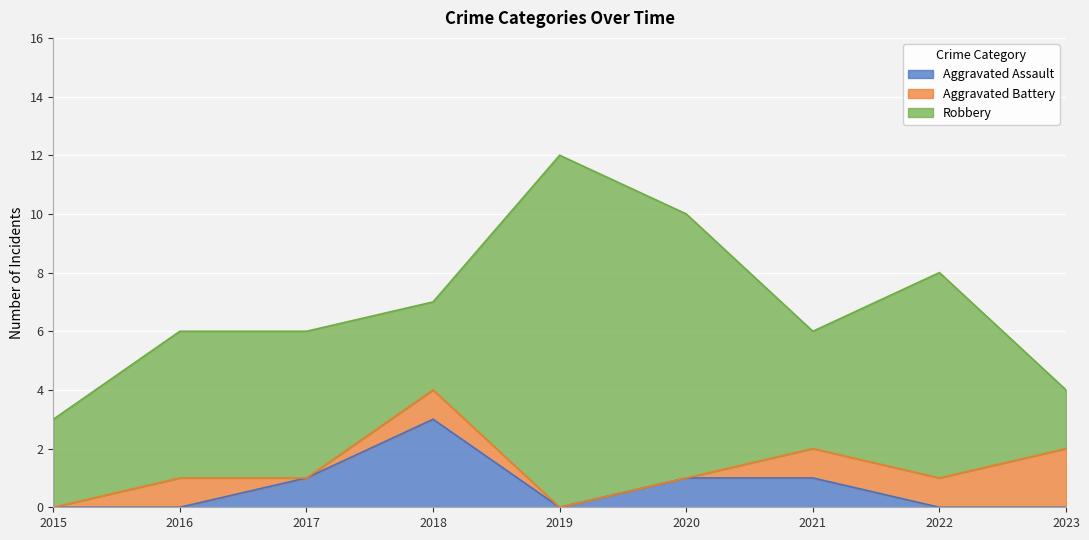

How many Aggravated Battery values are between 0 and 1?

8